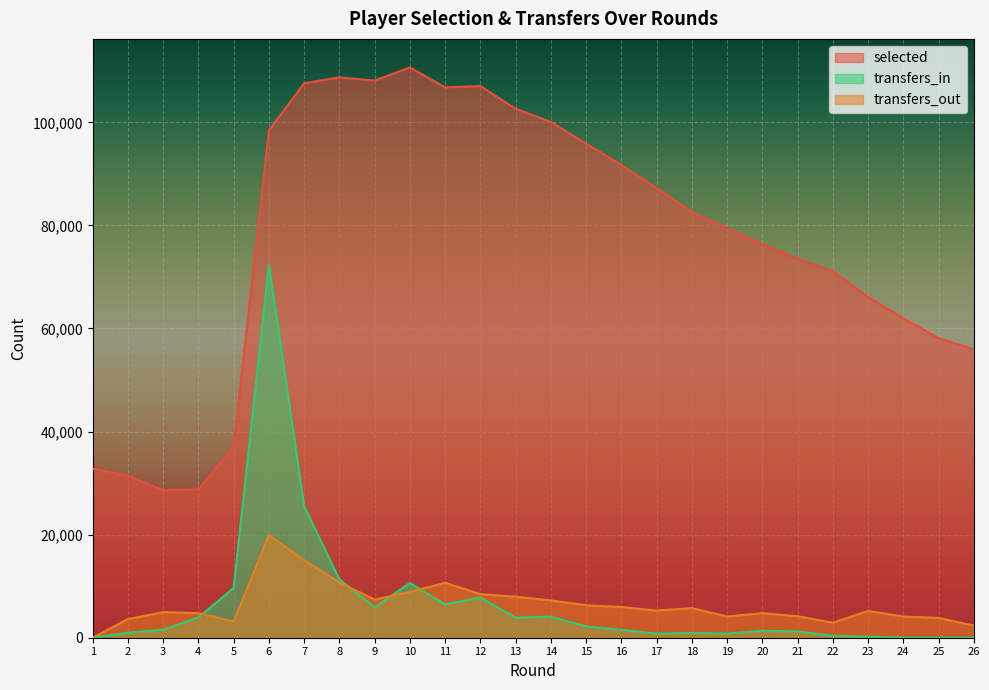

True or false: selected and transfers_in cross at least once.

False